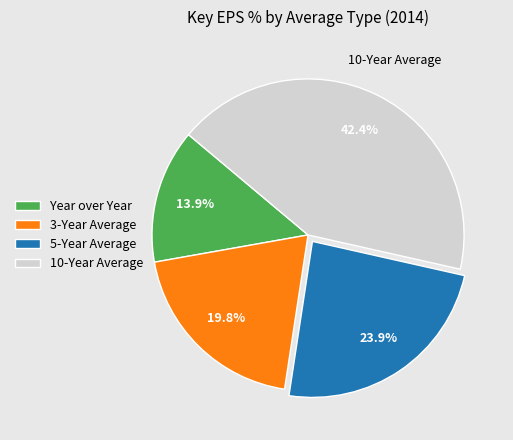

Combined, what portion of the pie is 5-Year Average and 10-Year Average?

66.3%